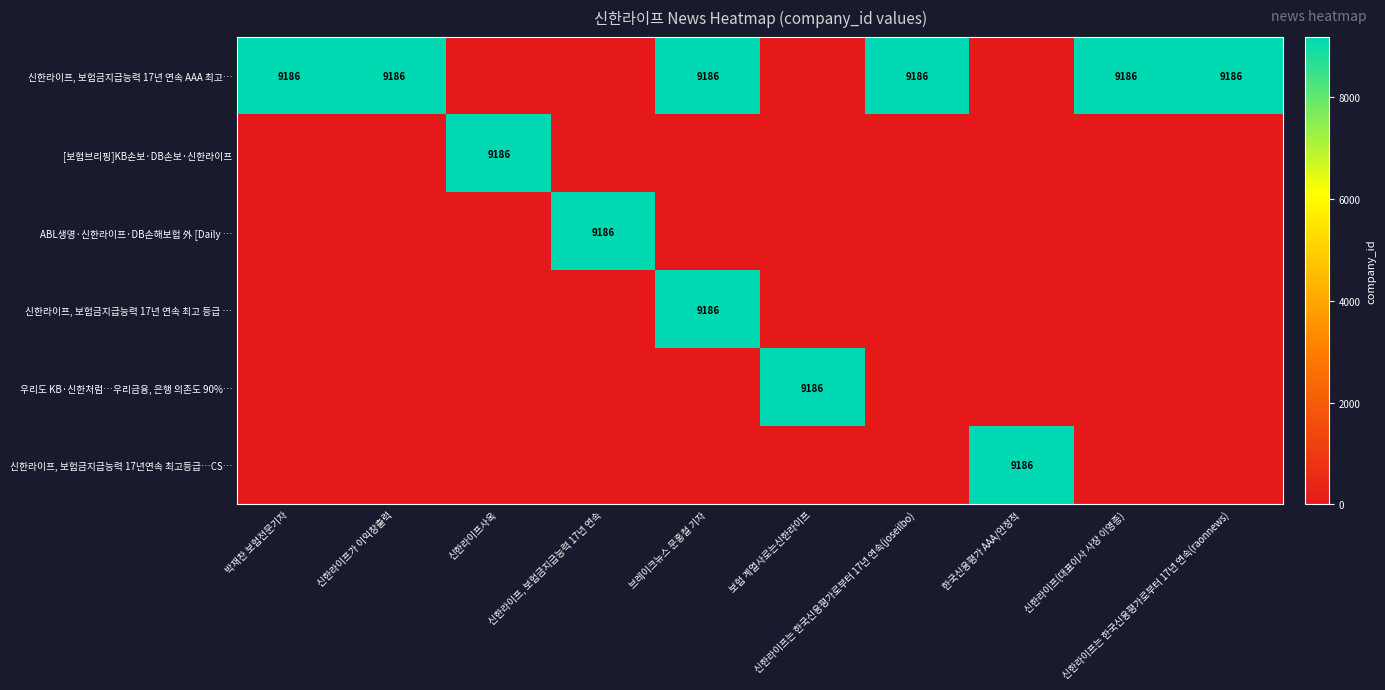

At how many categories does at least one series exceed 8137?

10